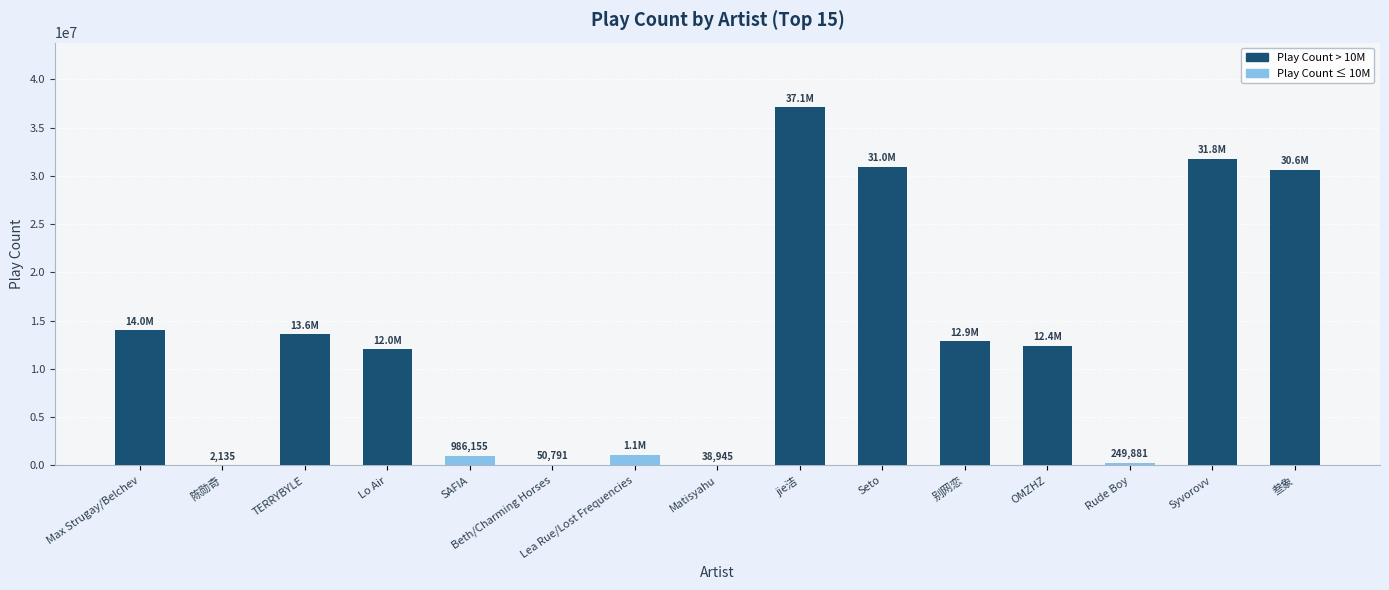

What is the change in value from Lea Rue/Lost Frequencies to Syvorovv?

+30632760